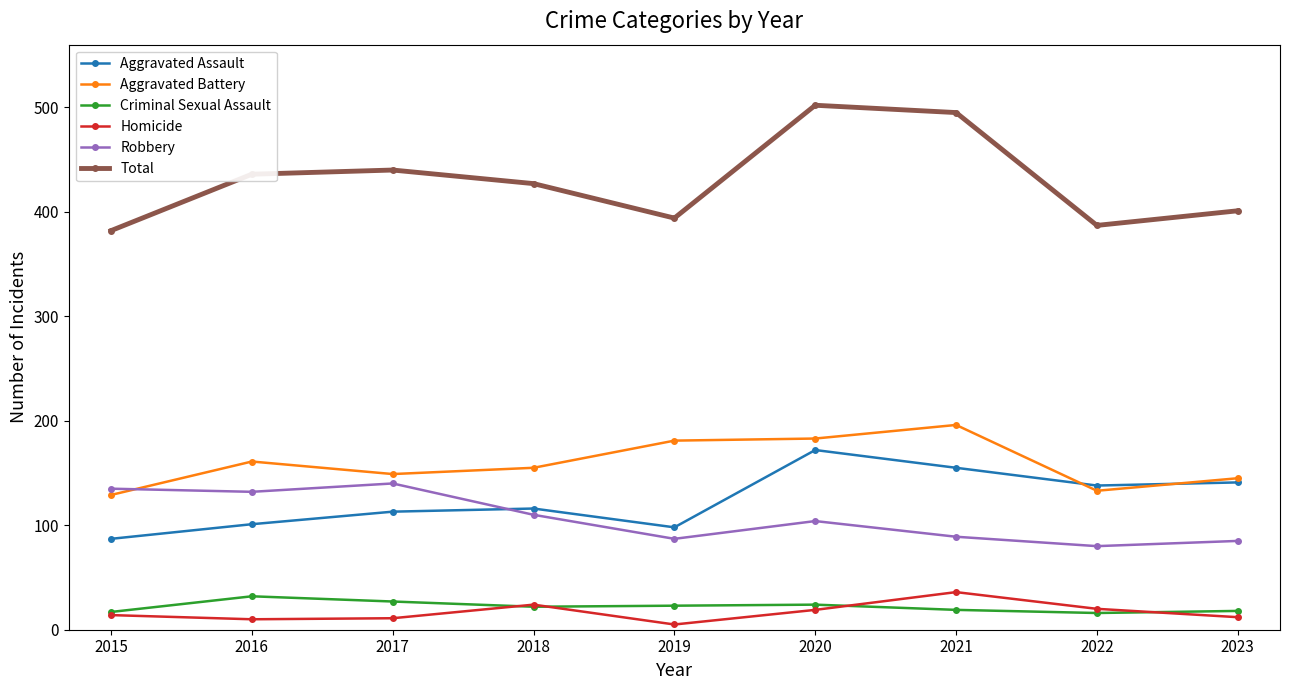

Which series has the largest total across all categories?

Total